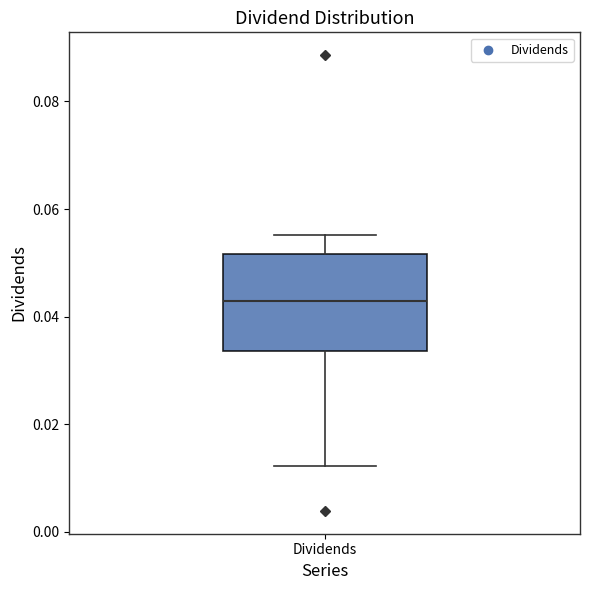

Read this box plot against the y-axis: the position of the median line, the range covered by the box, and the ends of both whiskers. The values are not printed on the chart, so give them approximately, as read against the axis.

median 0.042, box 0.034 to 0.052, whiskers 0.012 to 0.056